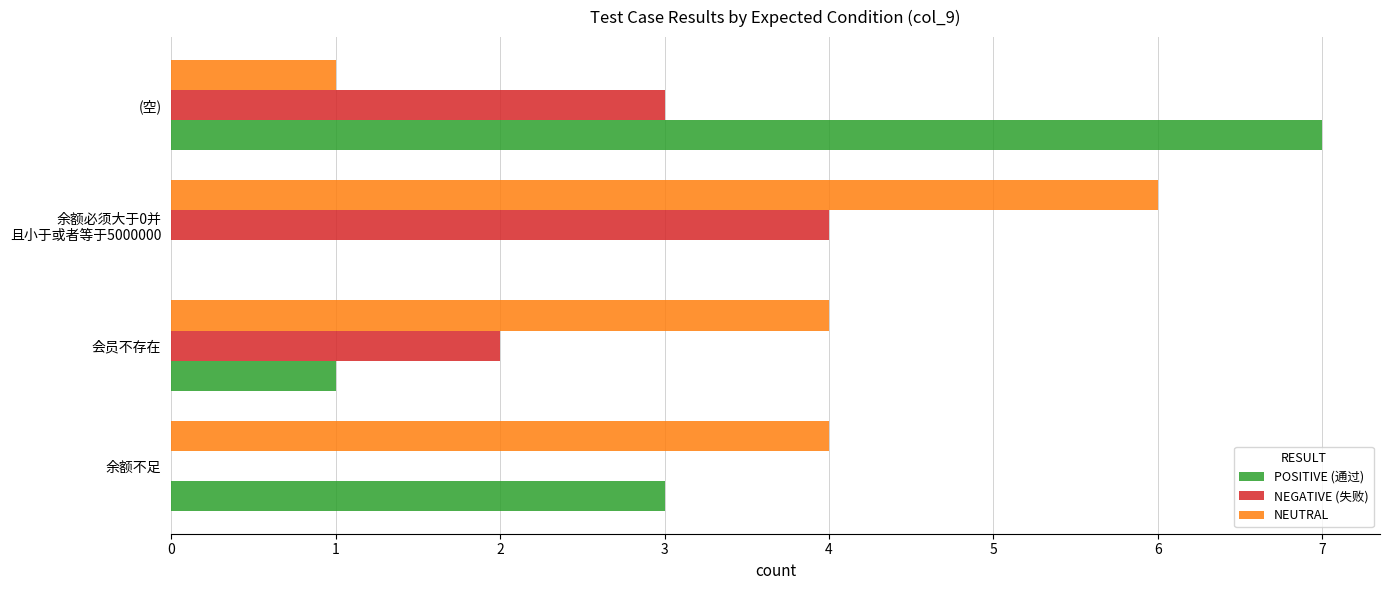

Which series changed the most between 会员不存在 and (空)?

POSITIVE (通过)